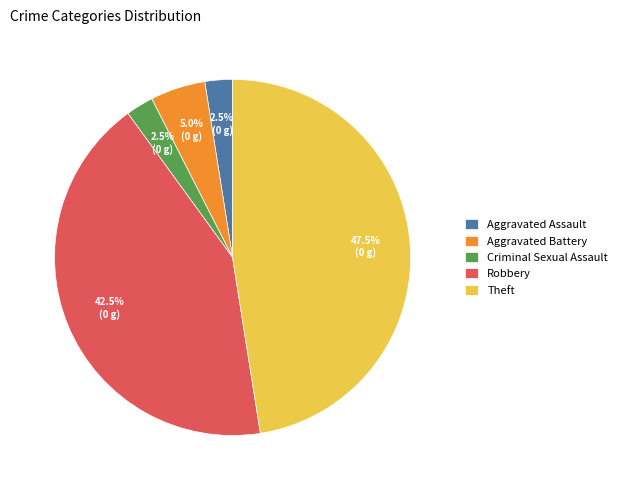

How many segments does this pie chart have?

5